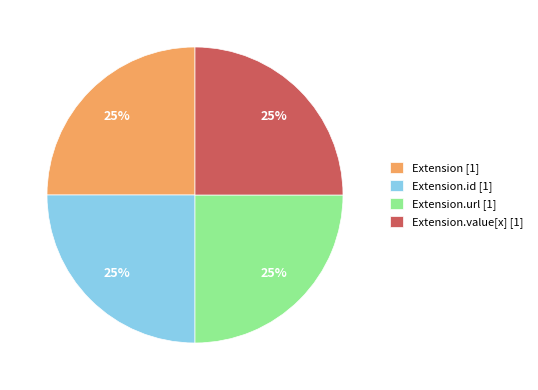

To the nearest percent, what is the average slice percentage?

25%